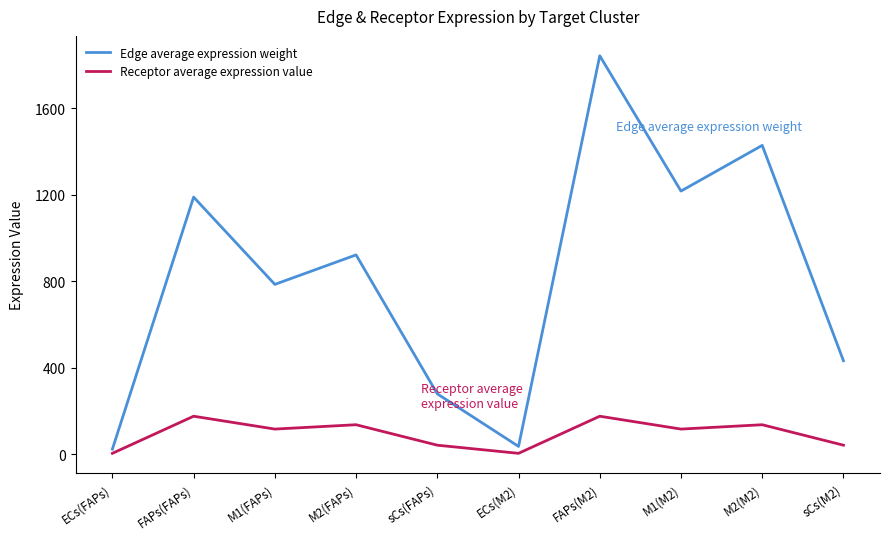

What is the difference between the second highest and minimum values in the Edge average expression weight series?

1405.2